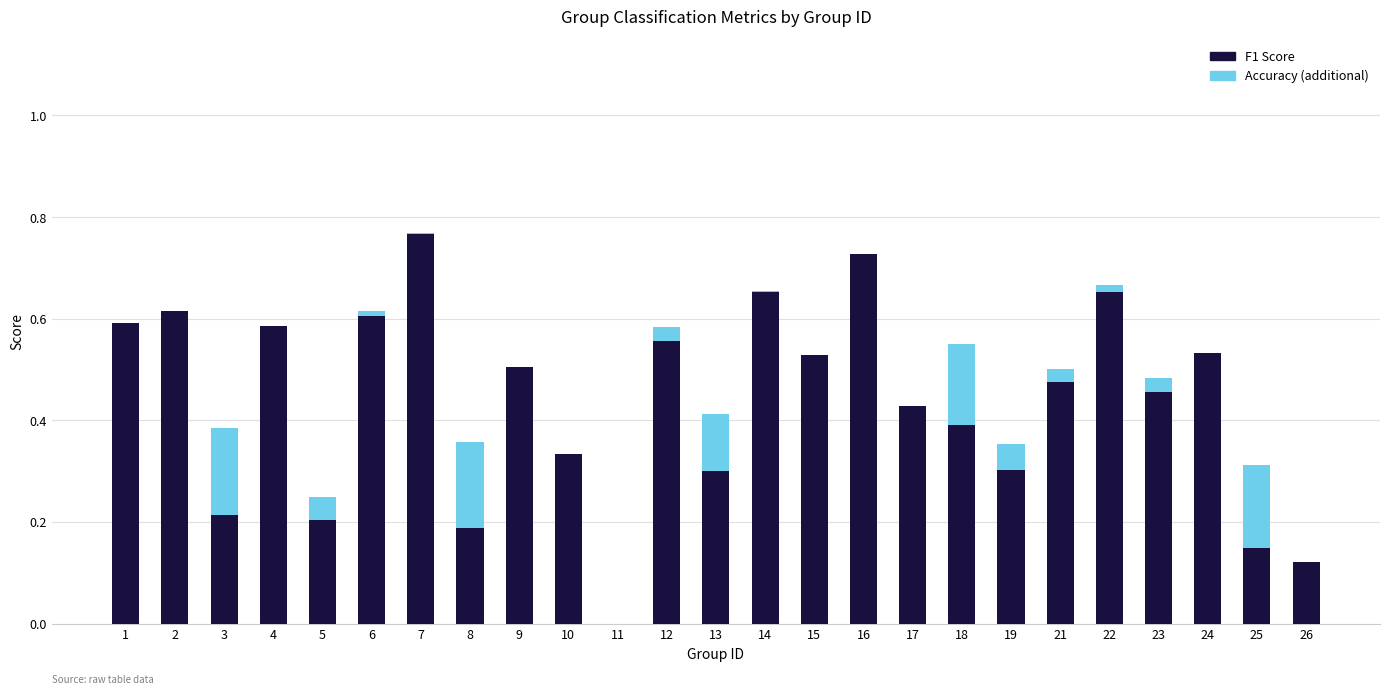

What is the sum of the F1 Score values at 18 and 2?

1.0